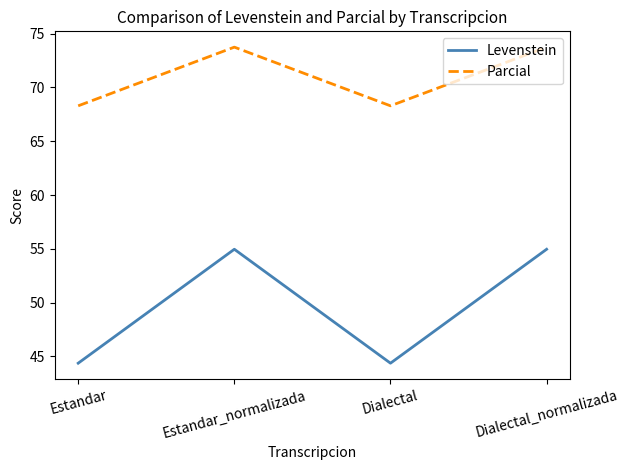

How many values in the Levenstein series are below 54?

2